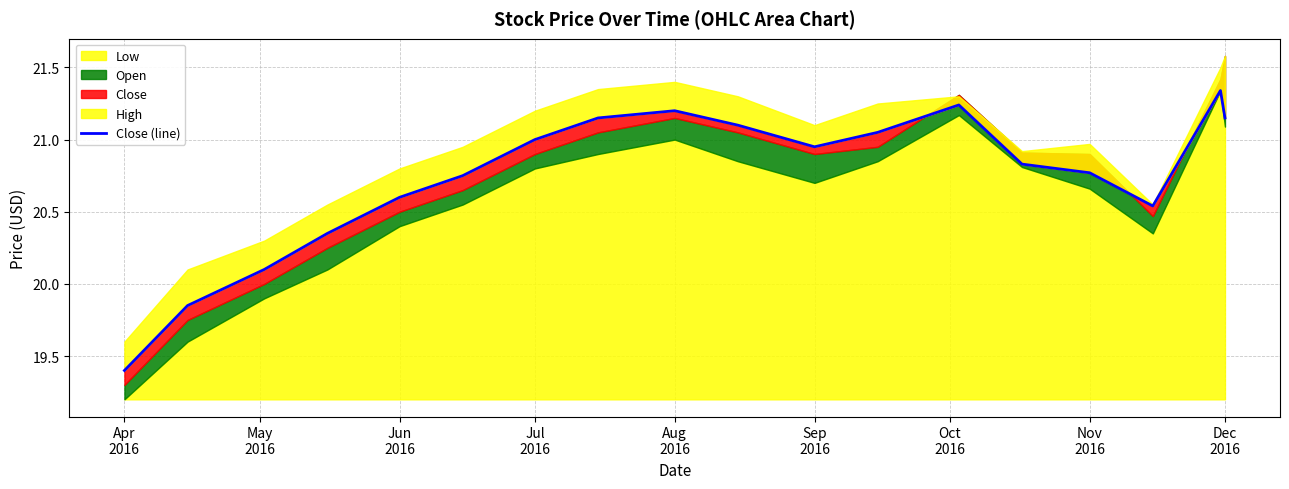

Read the value at Sep
2016.

20.8